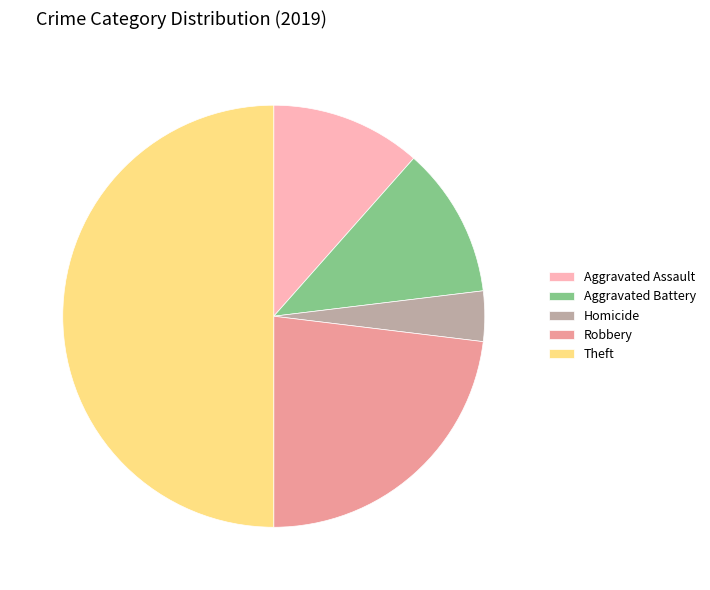

Which category has the smallest portion of the pie?

Homicide